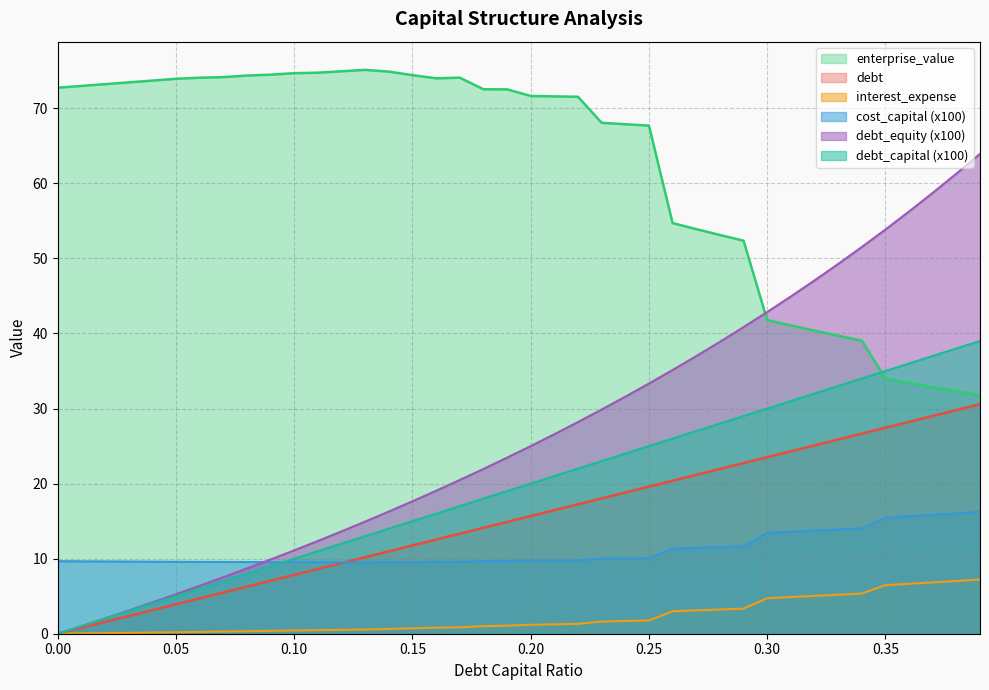

At which category does the chart reach its peak across all series?

0.13